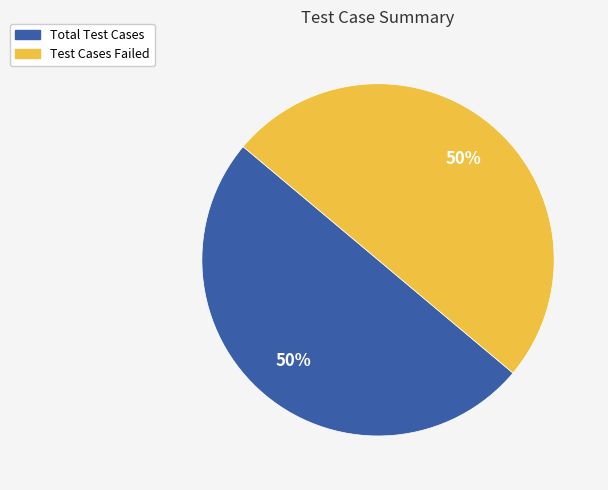

Approximately how many times larger is the value at Test Cases Failed compared to Total Test Cases?

1.0